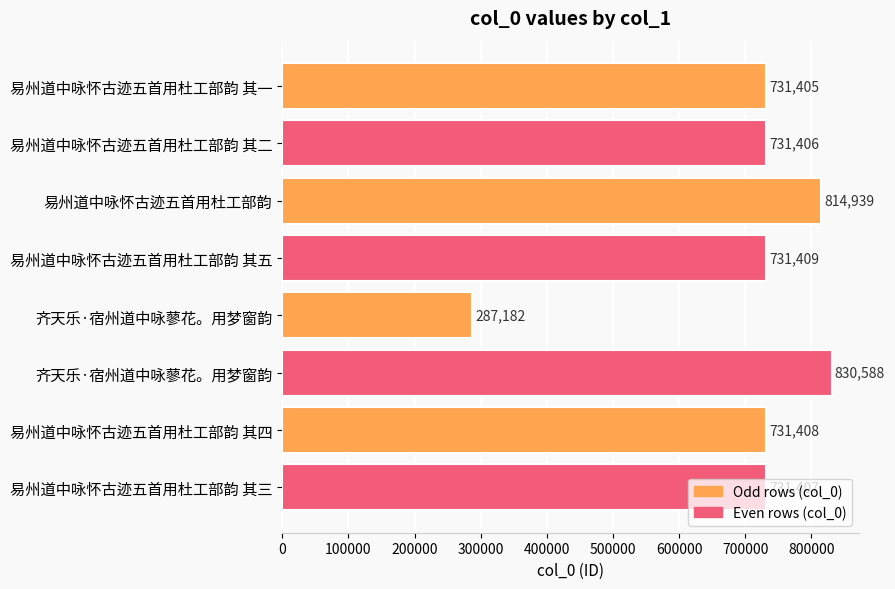

How many data points does each series have?

8